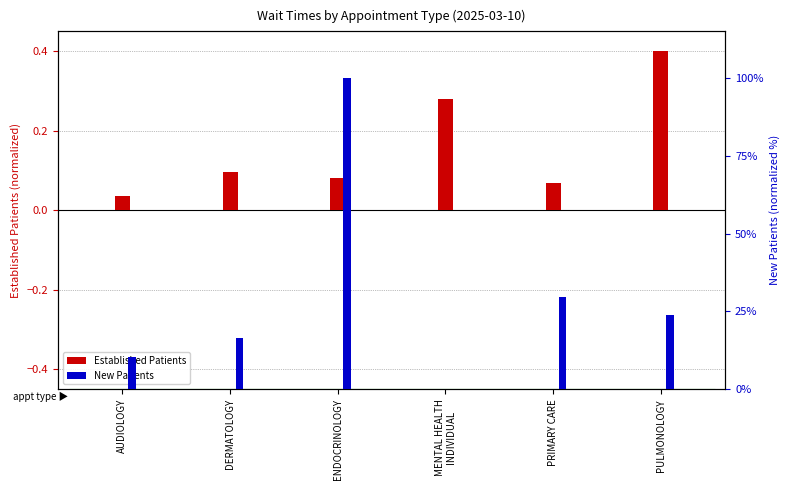

Is the value of New Patients at DERMATOLOGY greater than the value of Established Patients at PRIMARY CARE?

Yes